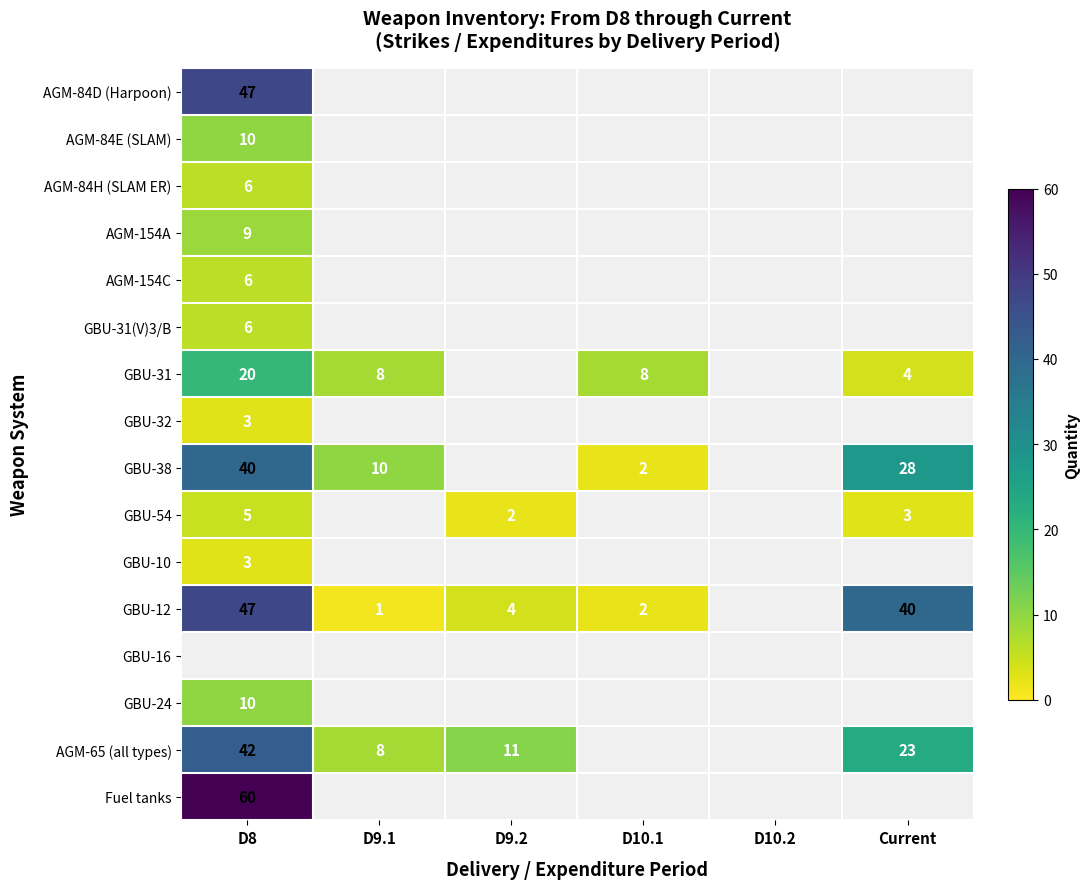

Which category has the lowest value across all series?

D9.1